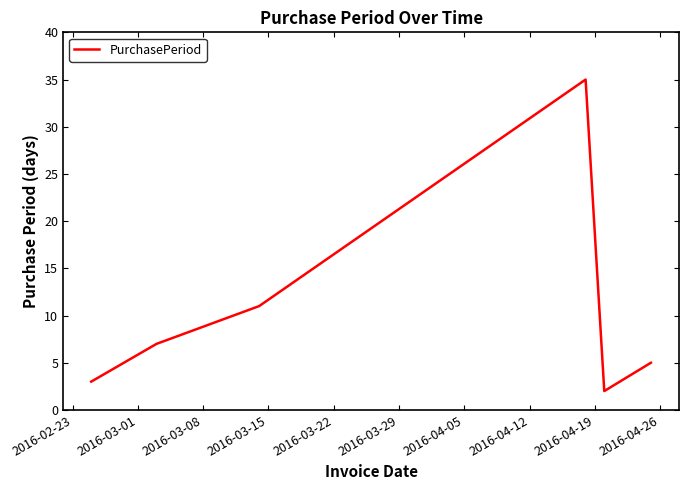

Reading right to left, list all the values displayed in this chart.

5	2	35	11	7	3